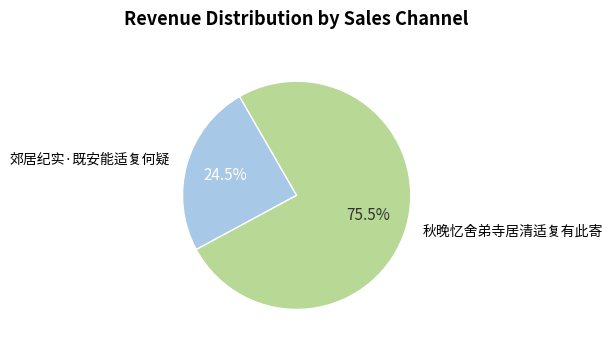

How much of the chart is everything except 郊居纪实·既安能适复何疑?

75.5%